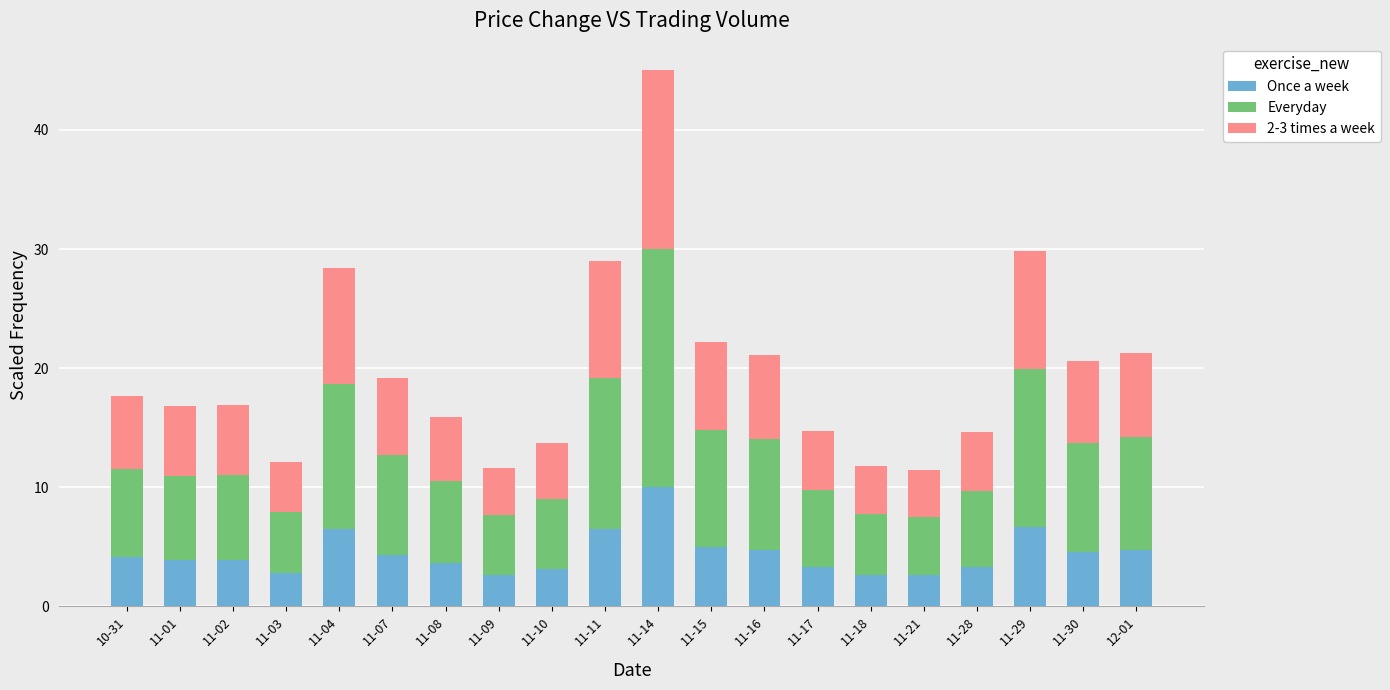

What is the total value across all series at 11-02?

16.9